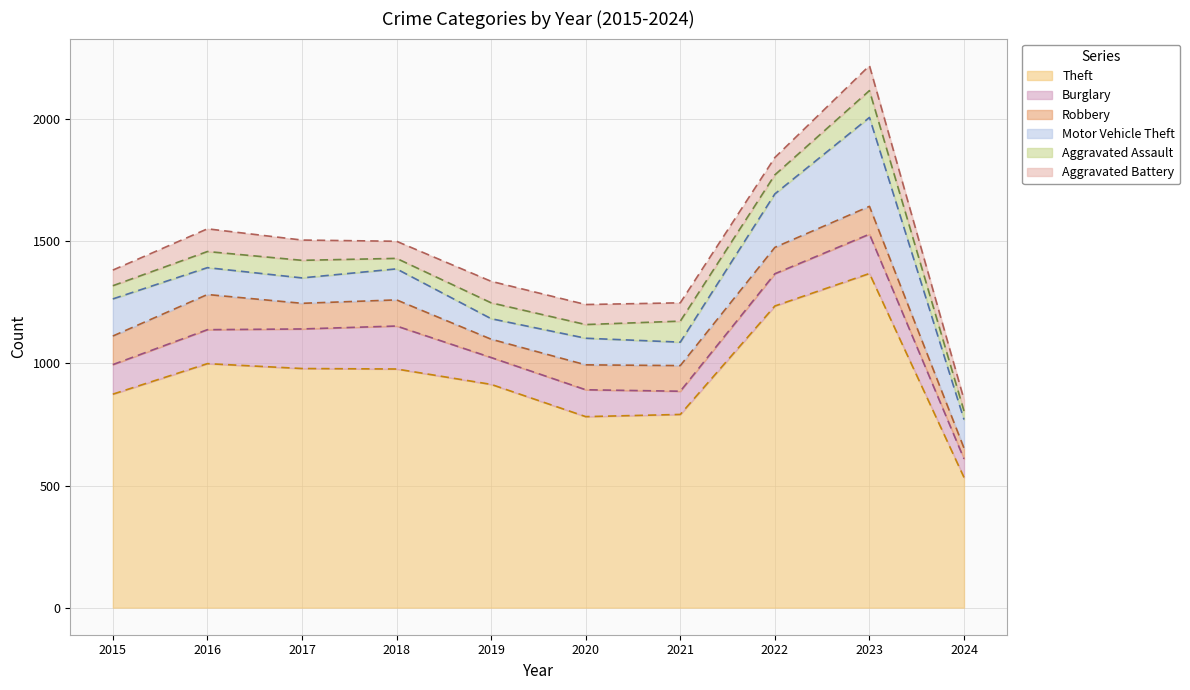

Which category has the highest value in the Aggravated Assault series?

2023